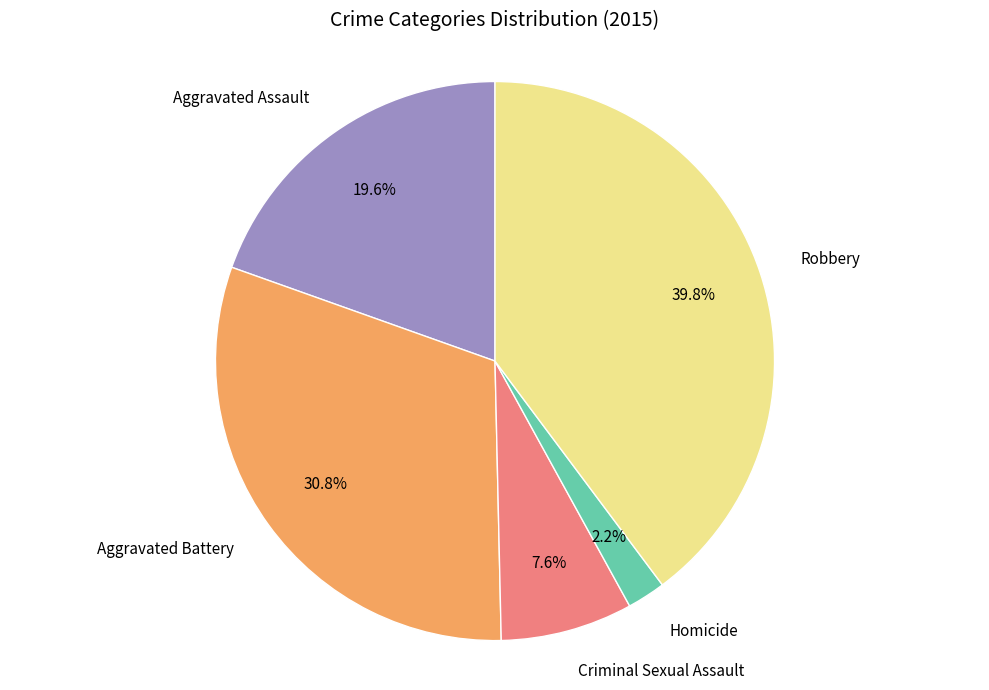

How many segments does this pie chart have?

5